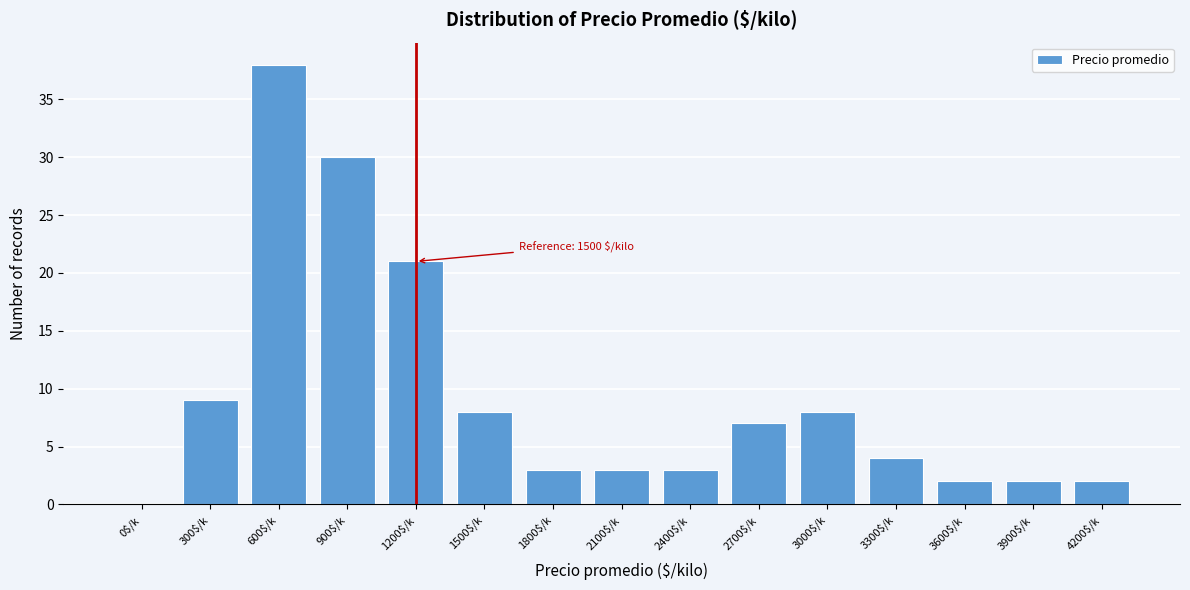

What is the sum of all values?

140